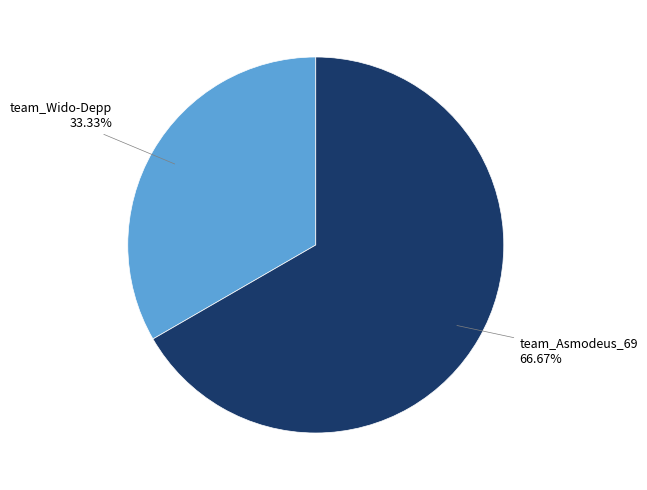

Is there a majority slice in this chart?

Yes